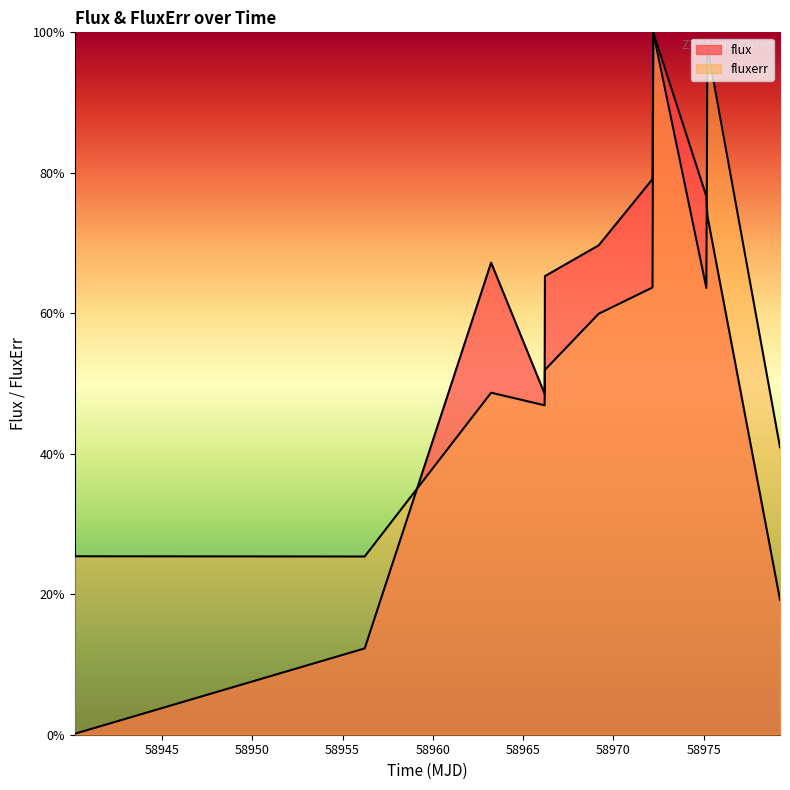

How many lines are shown in the chart?

2